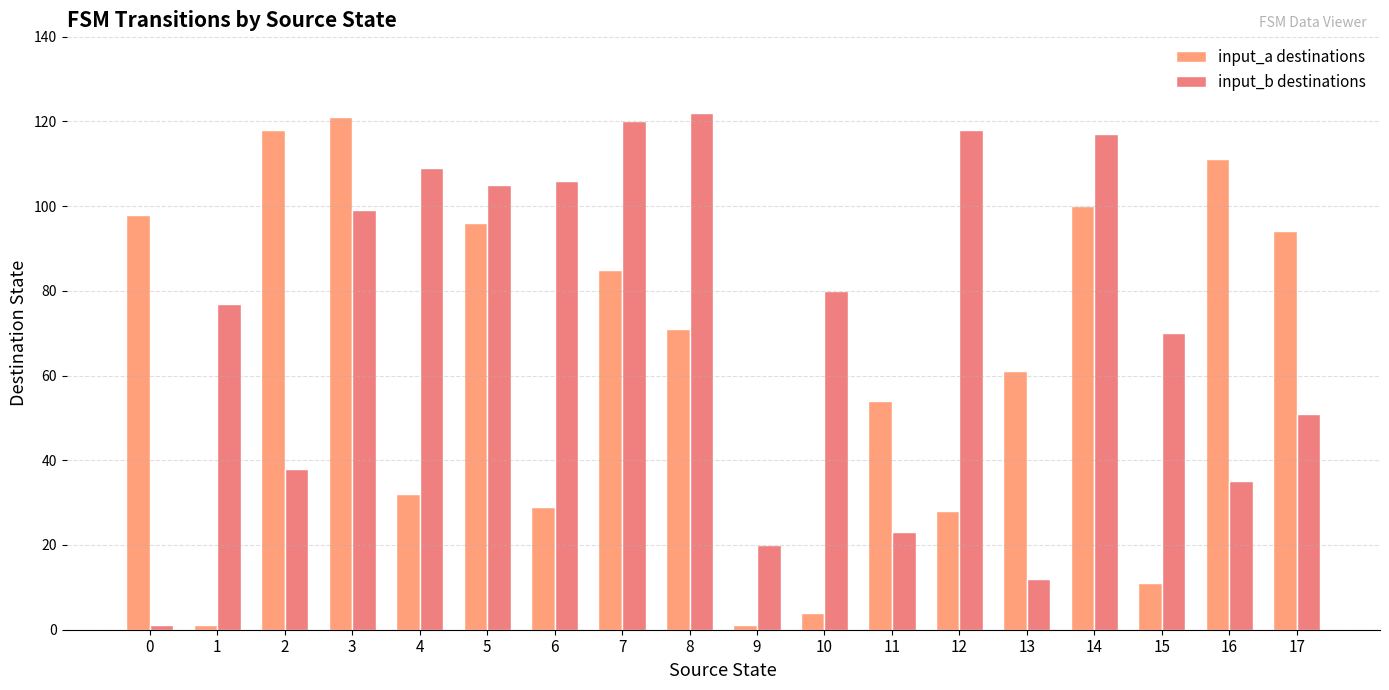

What is the sum of the input_a destinations values at 0 and 2?

216